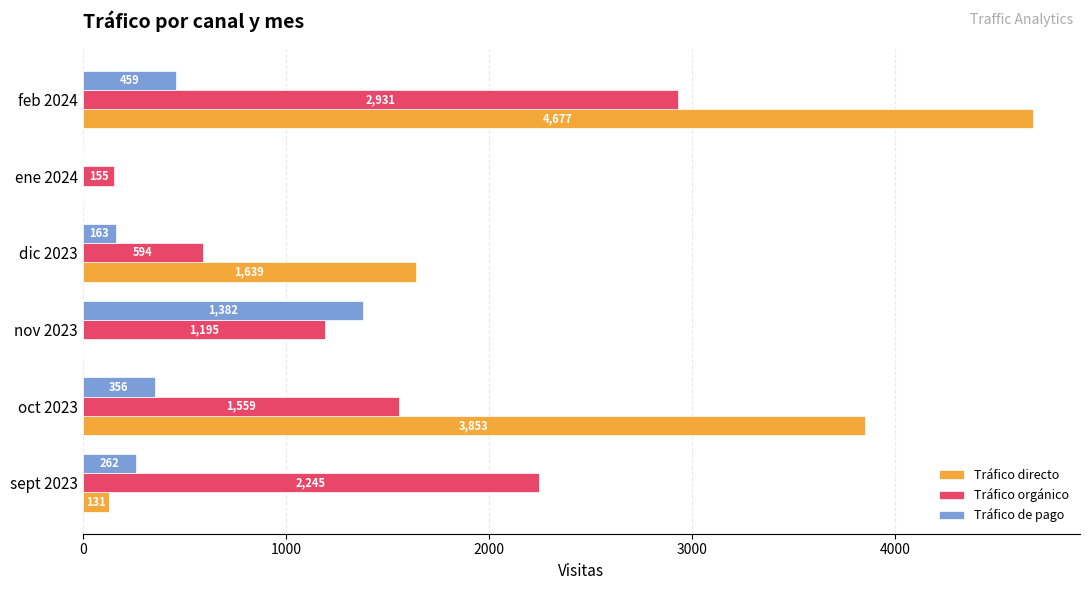

What is the maximum value shown in the chart?

4677